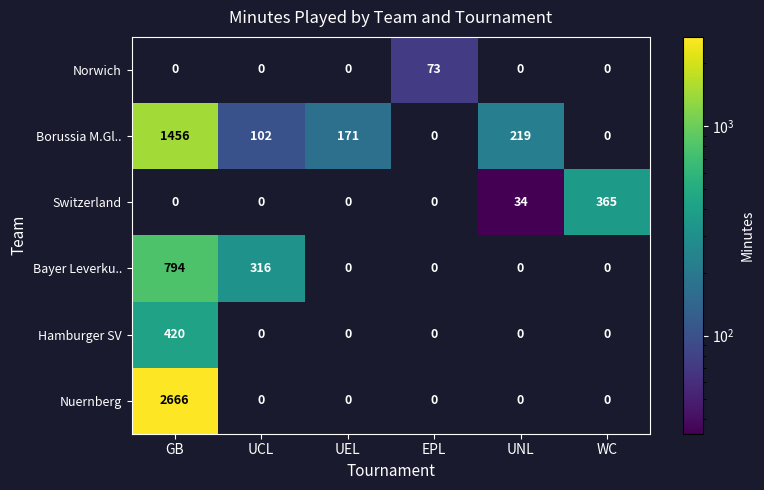

Is it true that Bayer Leverku.. equals 794 at GB?

True